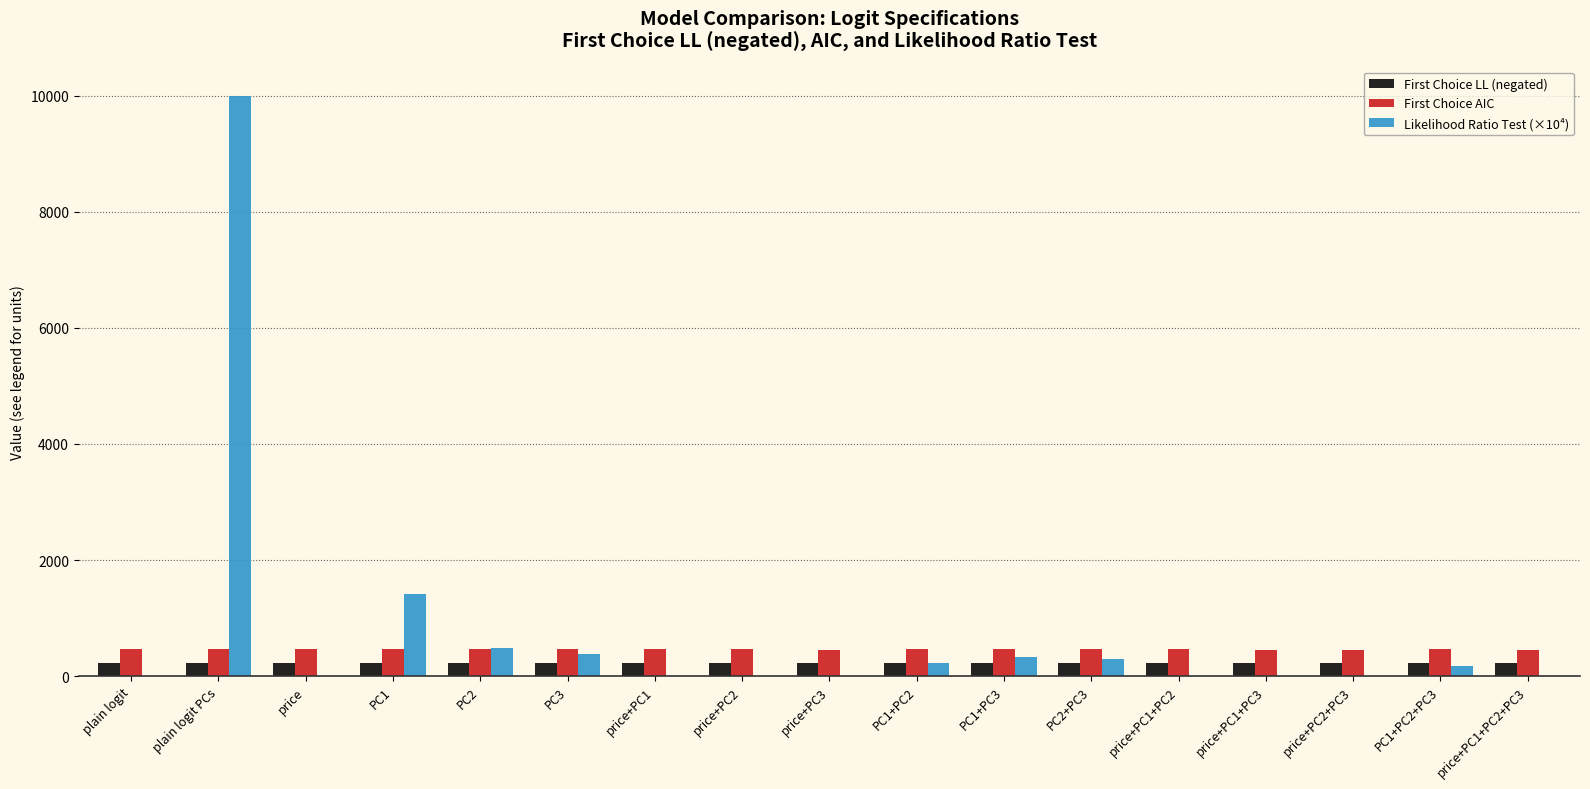

Between PC1 and PC2, which series saw the biggest shift?

Likelihood Ratio Test (×10⁴)